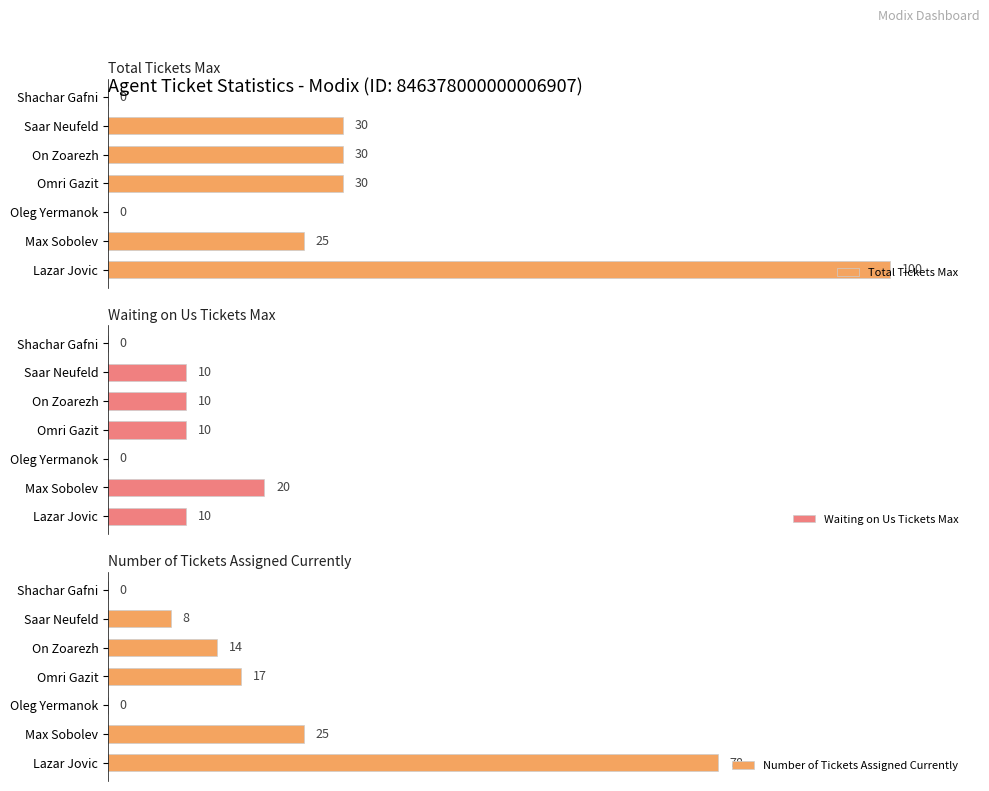

At which label is Number of Tickets Assigned Currently closest to 39?

Max Sobolev